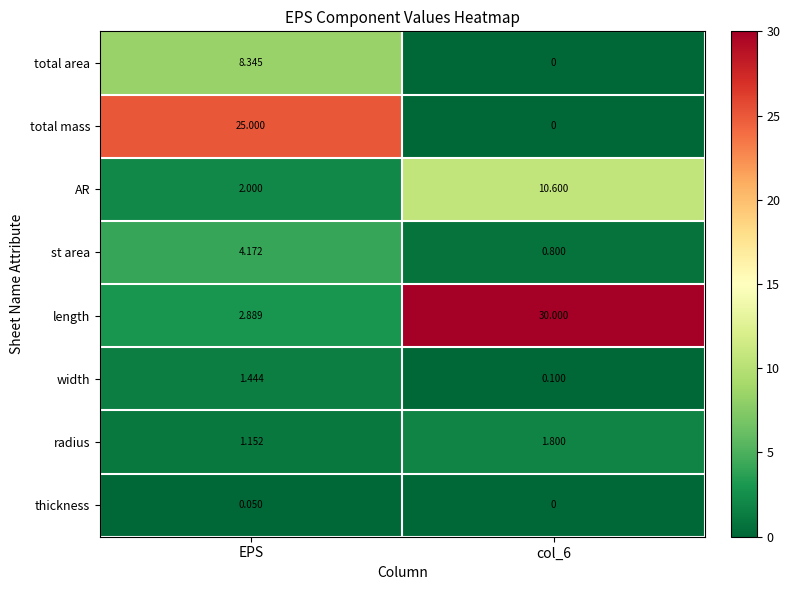

At which category is the sum across all series the highest?

EPS